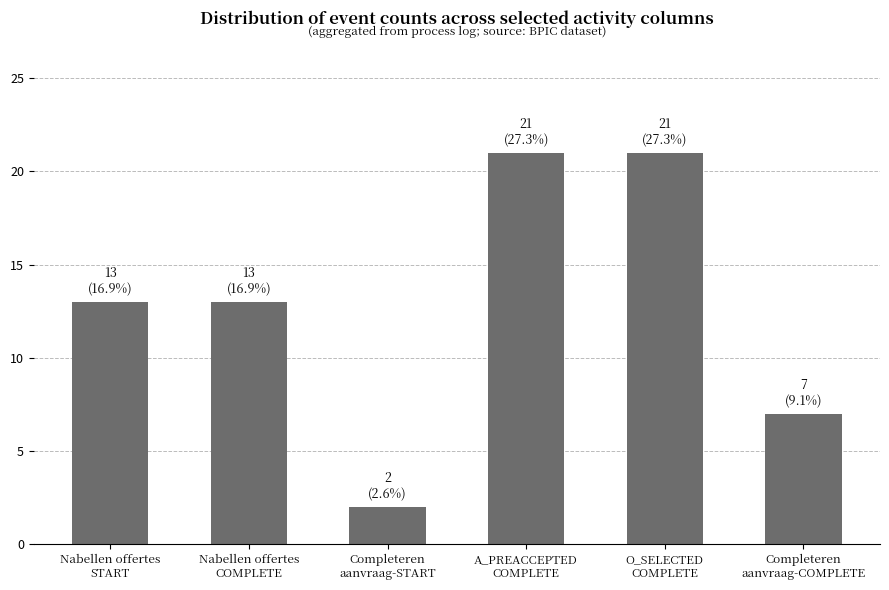

The value at Completeren
aanvraag-START is 2. True or false?

True